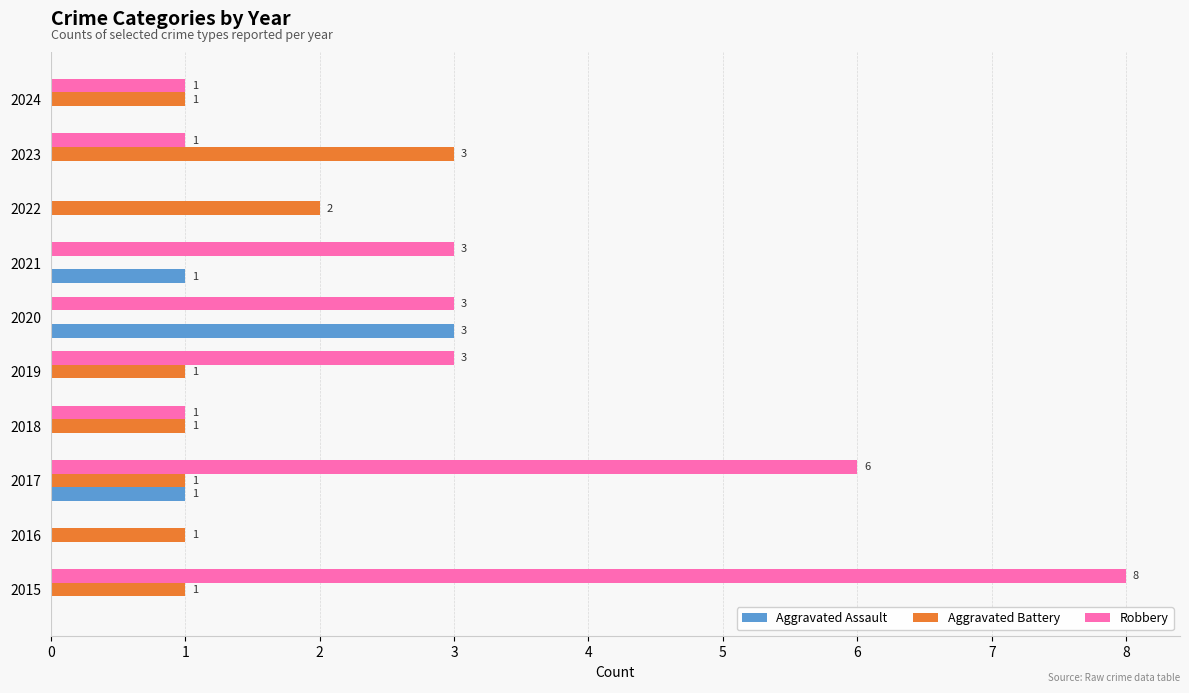

Between 2015 and 2018, which series saw the biggest shift?

Robbery